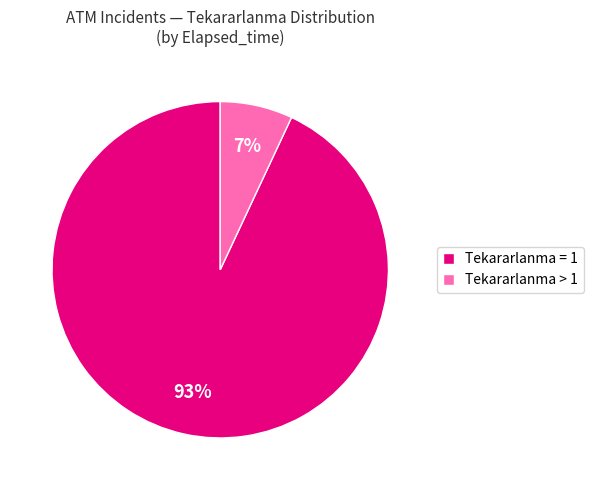

Is it true that Tekararlanma = 1 is 88% of the pie?

False